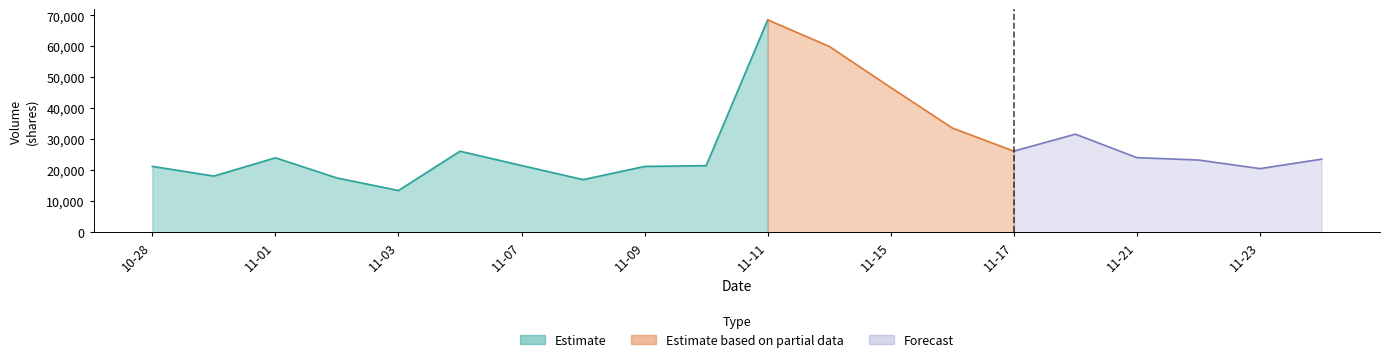

Where is the first local minimum for t_volume?

2022-10-31